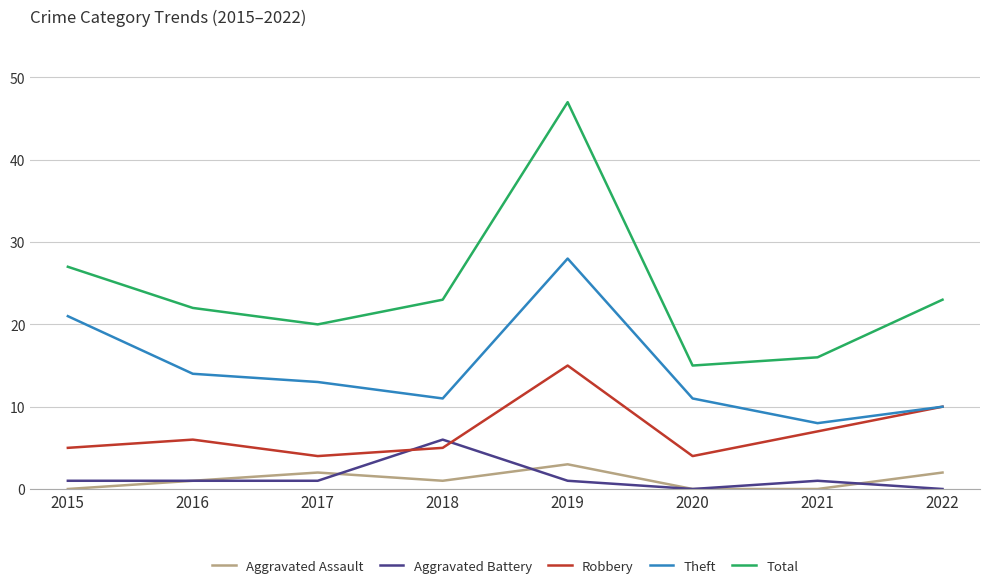

True or false: Total and Robbery intersect in this chart.

False